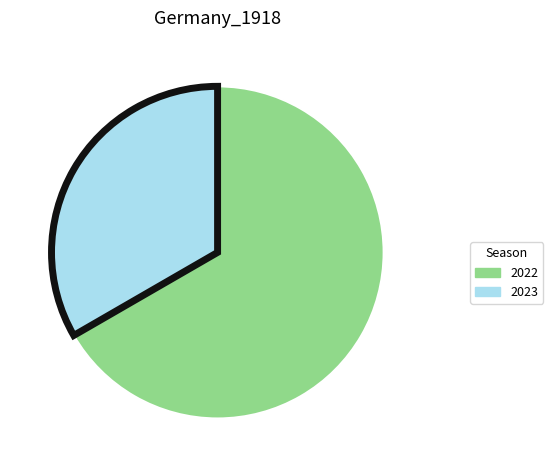

What is the smallest slice in the pie chart?

2023